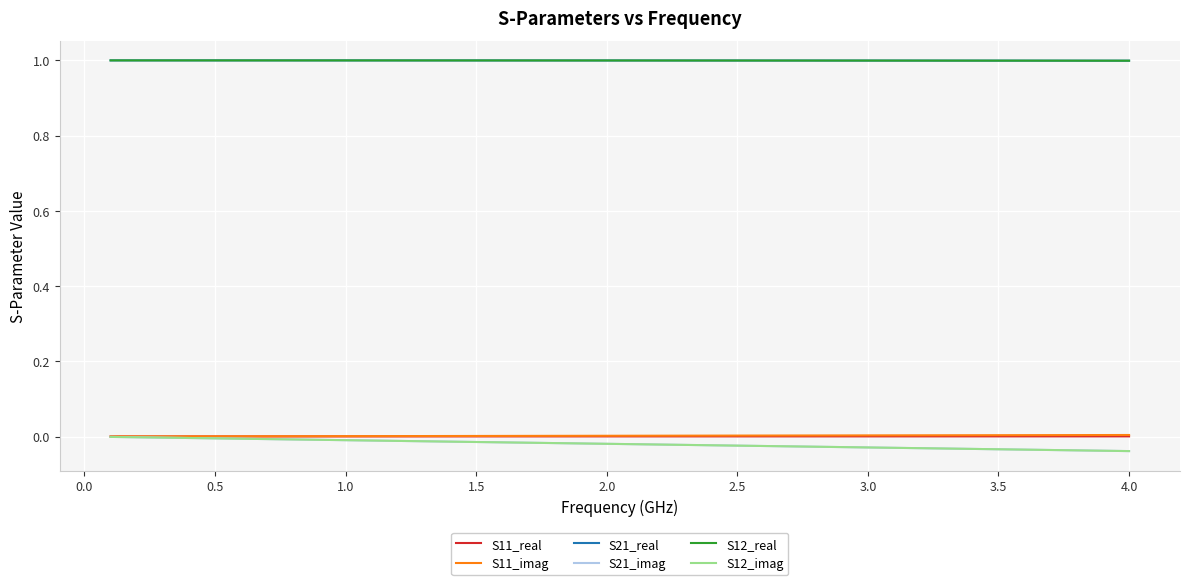

Is this an area chart (filled region under the line)?

No